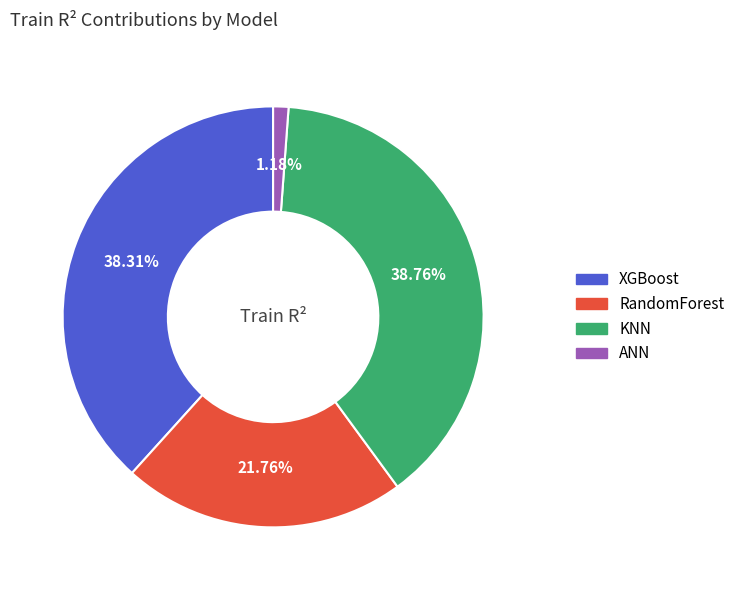

Which category has the smallest portion of the pie?

ANN